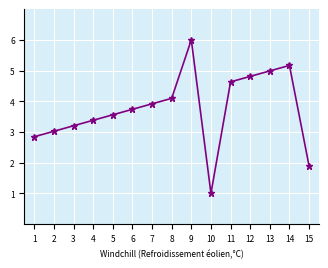

Rank the categories by value from highest to lowest.

9, 14, 13, 12, 11, 8, 7, 6, 5, 4, 3, 2, 1, 15, 10